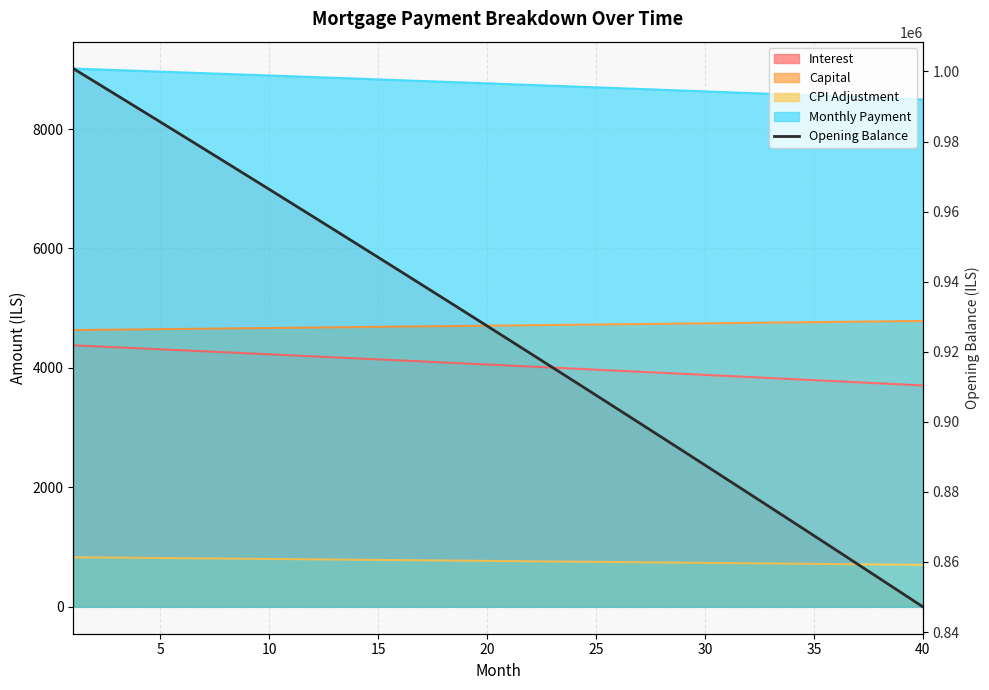

Reading left to right, what are all the values shown in this chart?

1000833.3	997030.0	993219.7	989402.3	985577.8	981746.3	977907.7	974062.1	970209.3	966349.5	962482.5	958608.4	954727.2	950838.9	946943.4	943040.8	939131.0	935214.1	931289.9	927358.6	923420.1	919474.3	915521.4	911561.2	907593.8	903619.1	899637.2	895648.0	891651.6	887647.8	883636.8	879618.5	875592.8	871559.9	867519.6	863471.9	859417.0	855354.6	851284.9	847207.8